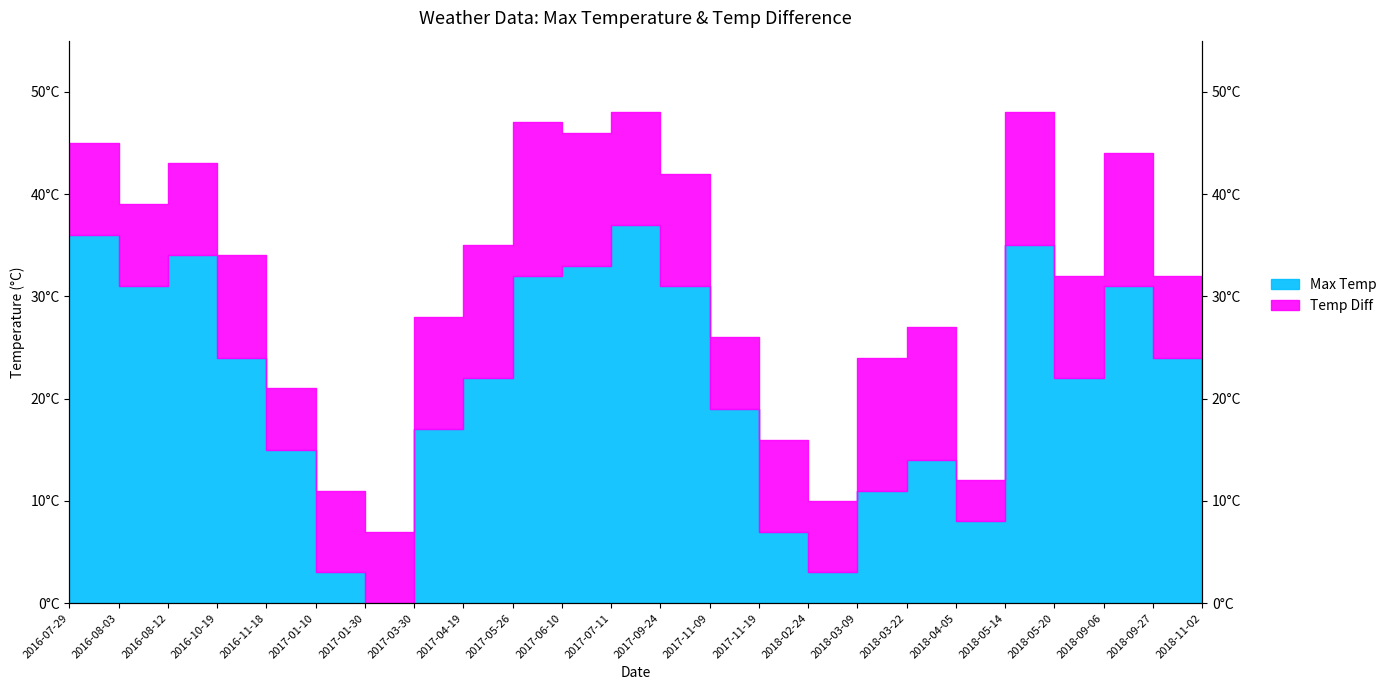

How many data points does each series have?

24